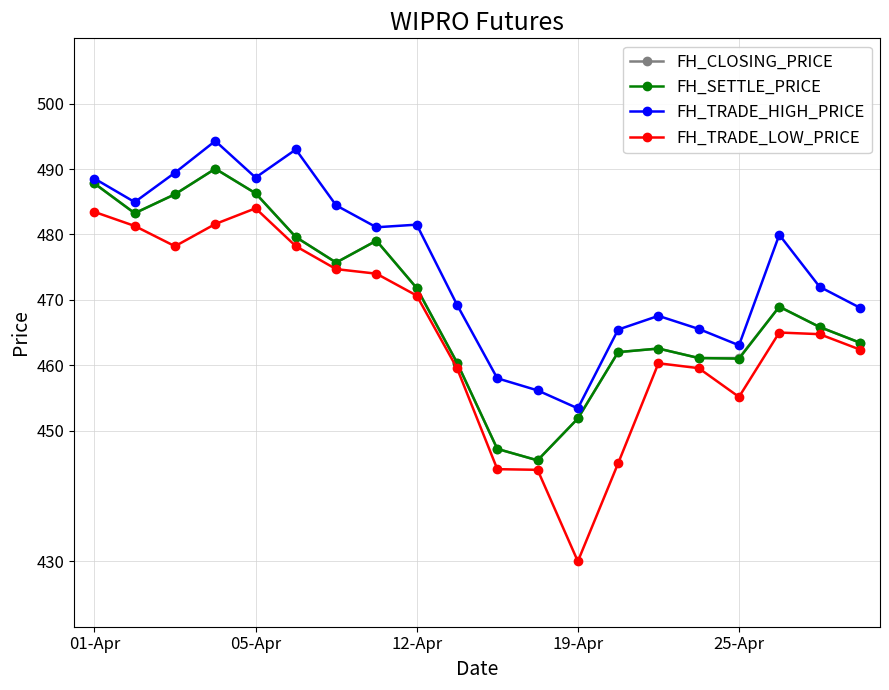

What is the value of the FH_TRADE_HIGH_PRICE point at the 13th from the left?

453.4